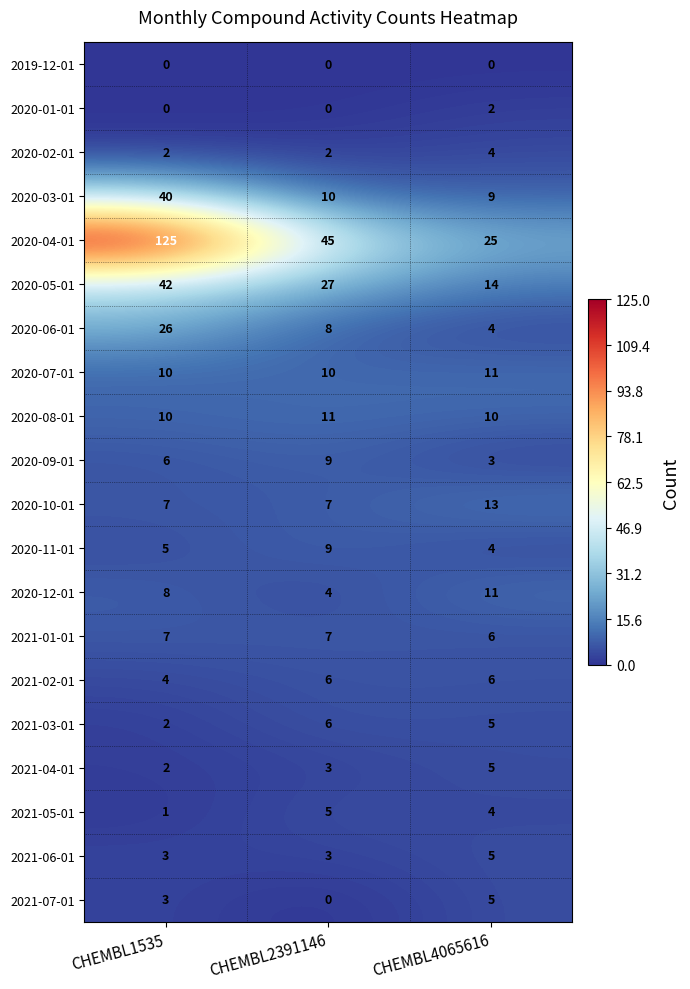

Rank the categories by 2020-12-01 value from lowest to highest.

CHEMBL2391146, CHEMBL1535, CHEMBL4065616